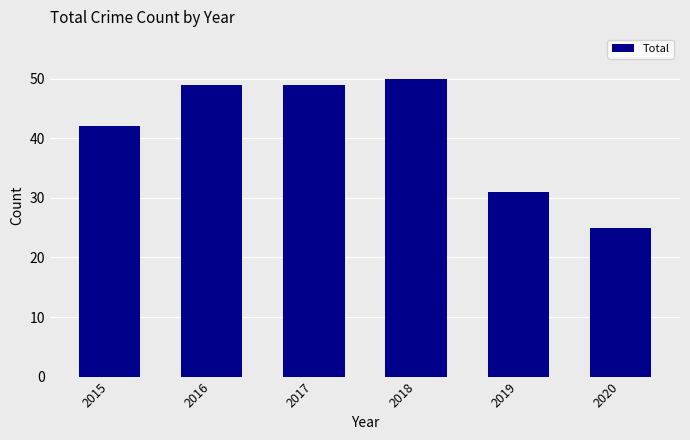

What is the change in value from 2015 to 2016?

+7